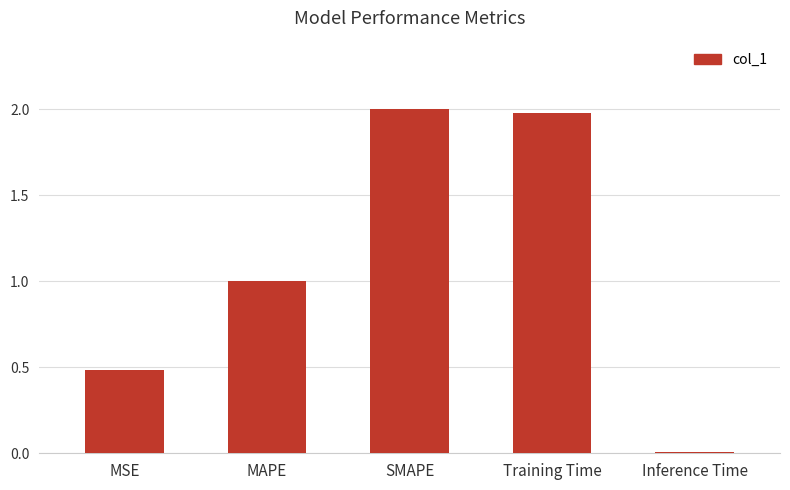

What is the approximate value at MSE?

0.5